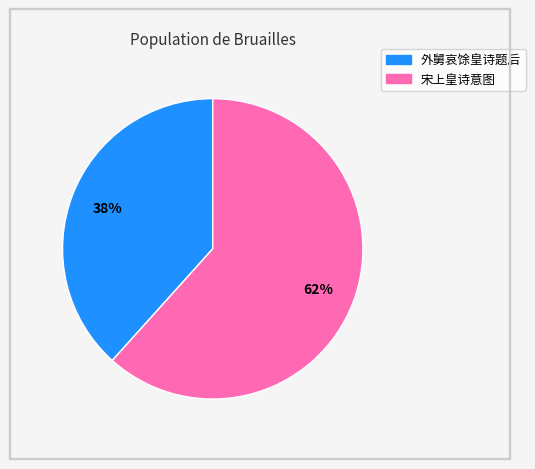

Is the sum of 宋上皇诗意图 and 外舅哀馀皇诗题后 greater than half?

Yes